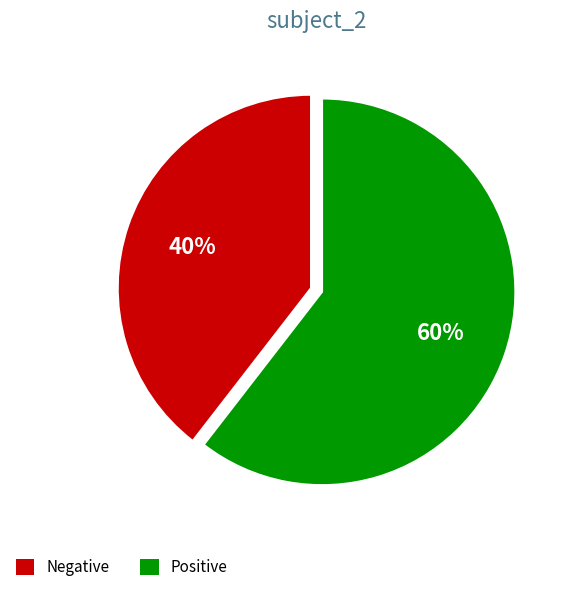

How many segments does this pie chart have?

2